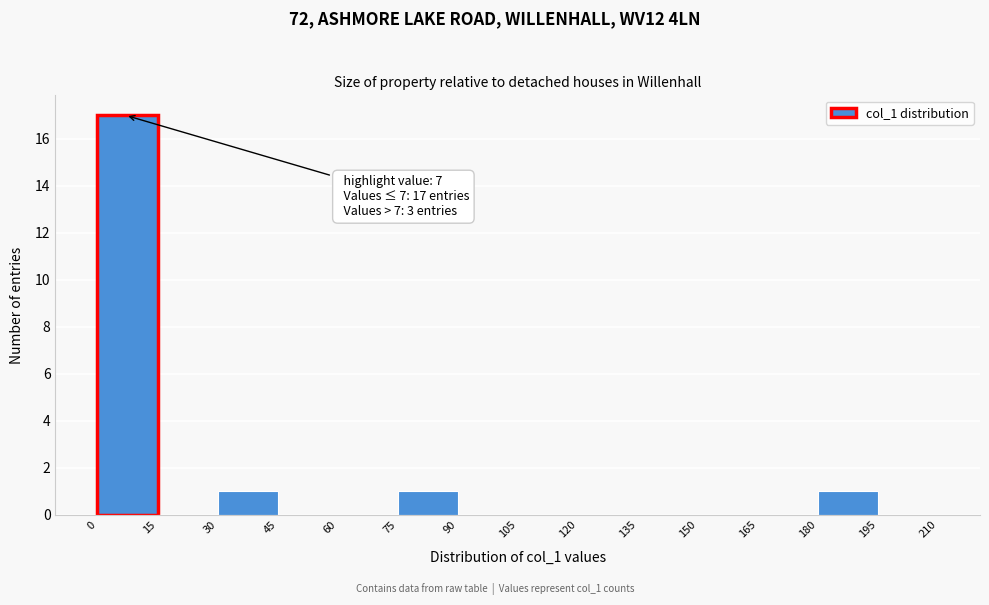

Over which range of the x-axis is the bar tallest?

0 to 15